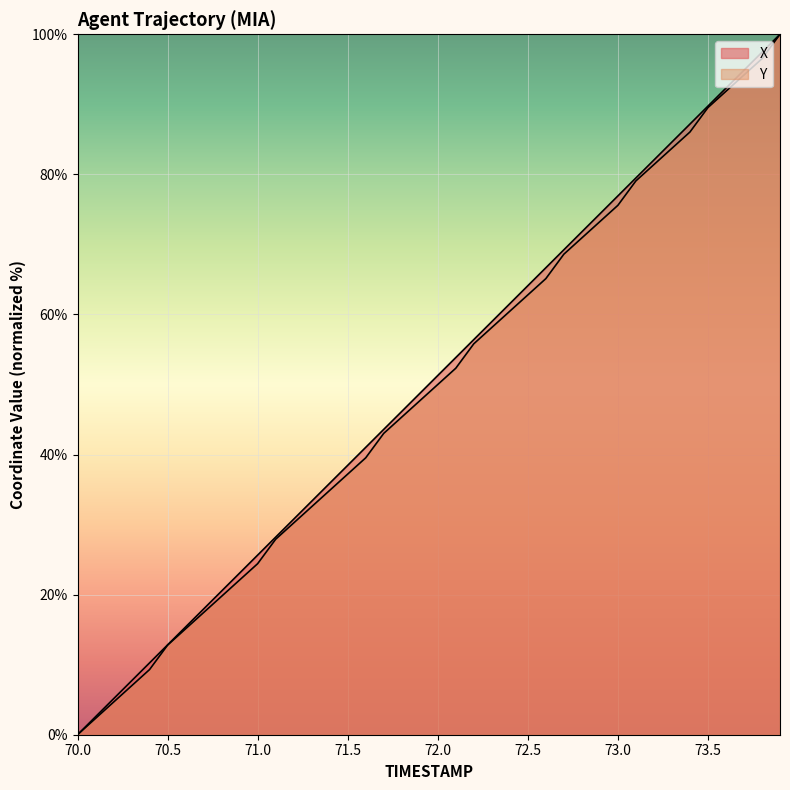

How many data points in X are above 51?

20